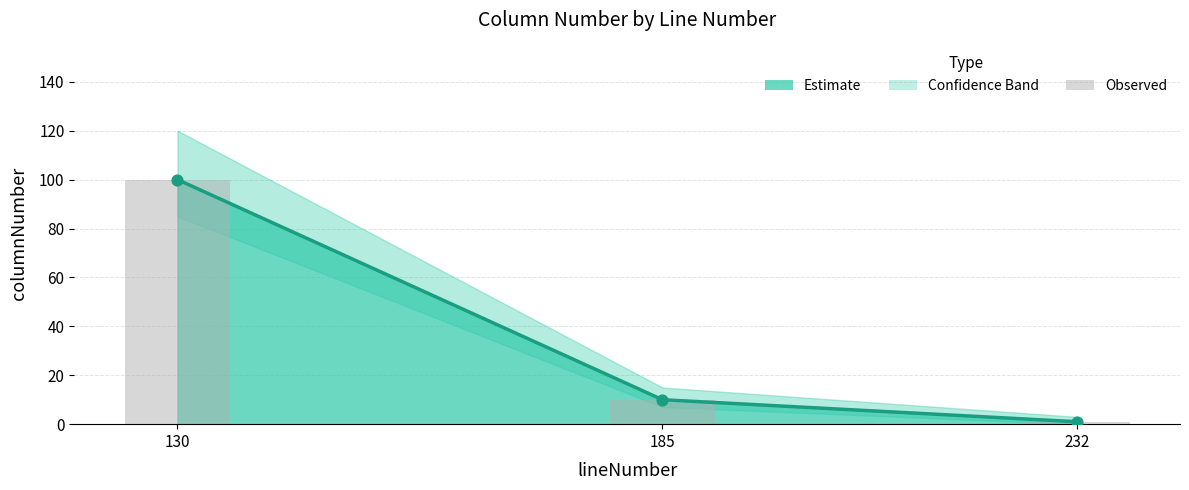

What is the change in value from 185 to 232?

-9